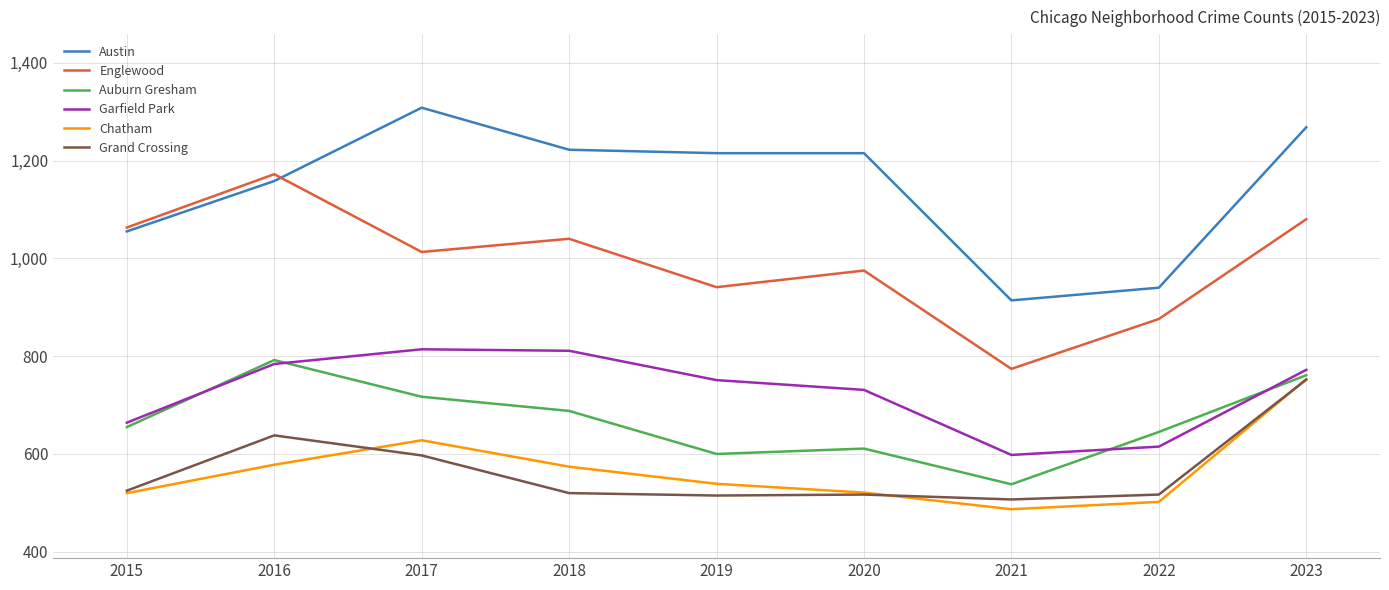

True or false: Englewood and Chatham intersect in this chart.

False